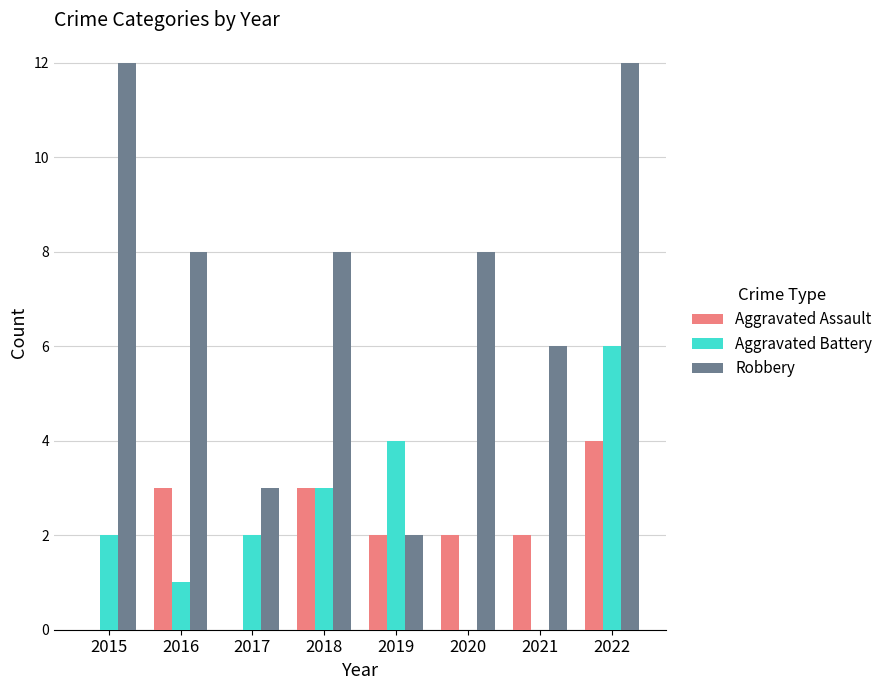

What is the maximum value shown in the chart?

12